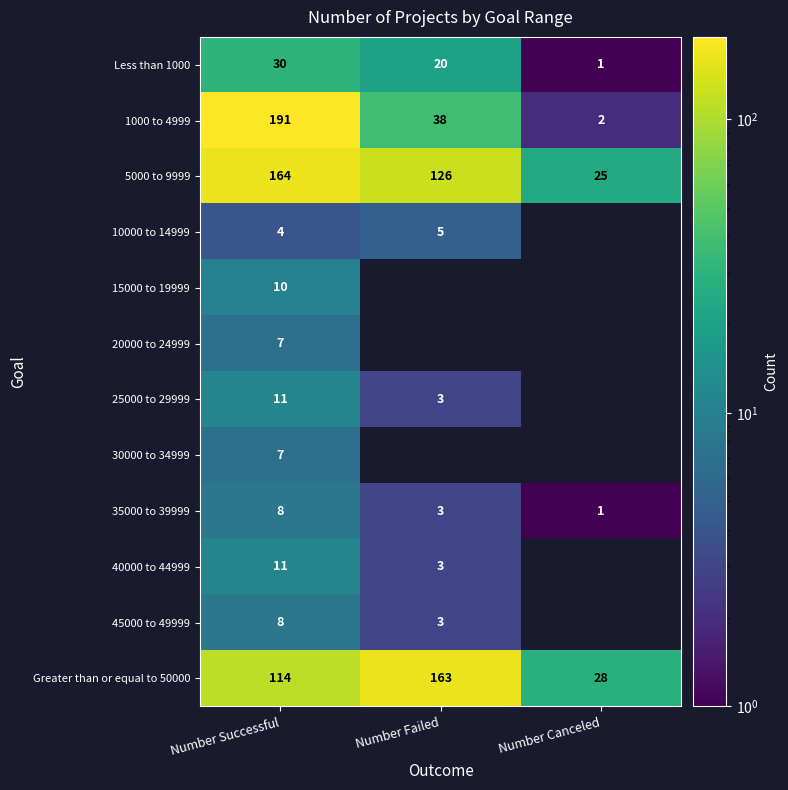

Is the value of 45000 to 49999 at Number Failed greater than the value of 5000 to 9999 at Number Successful?

No